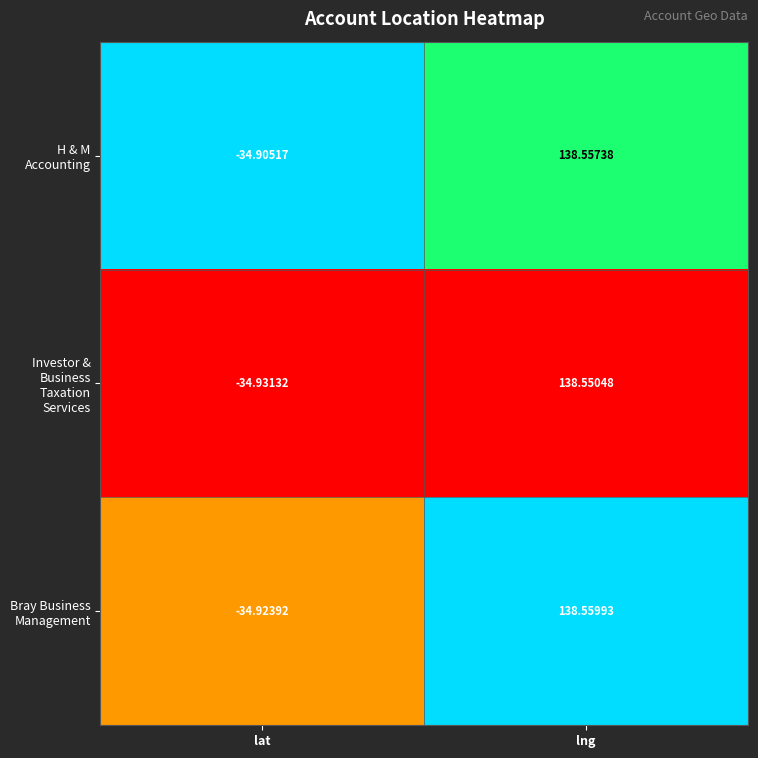

Which series has the largest range (max minus min)?

Bray Business Management